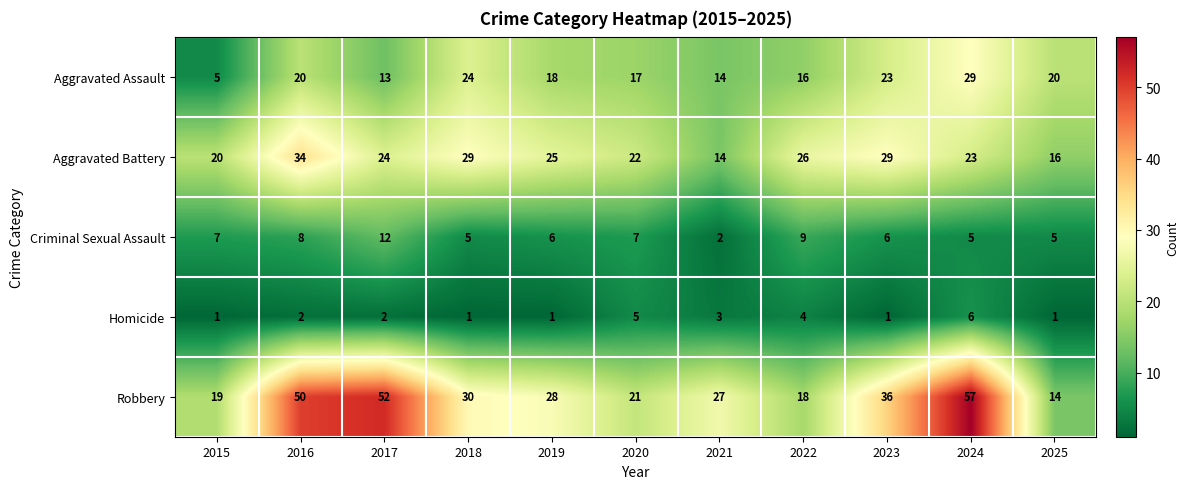

What is the difference between the highest and lowest values at 2017?

50